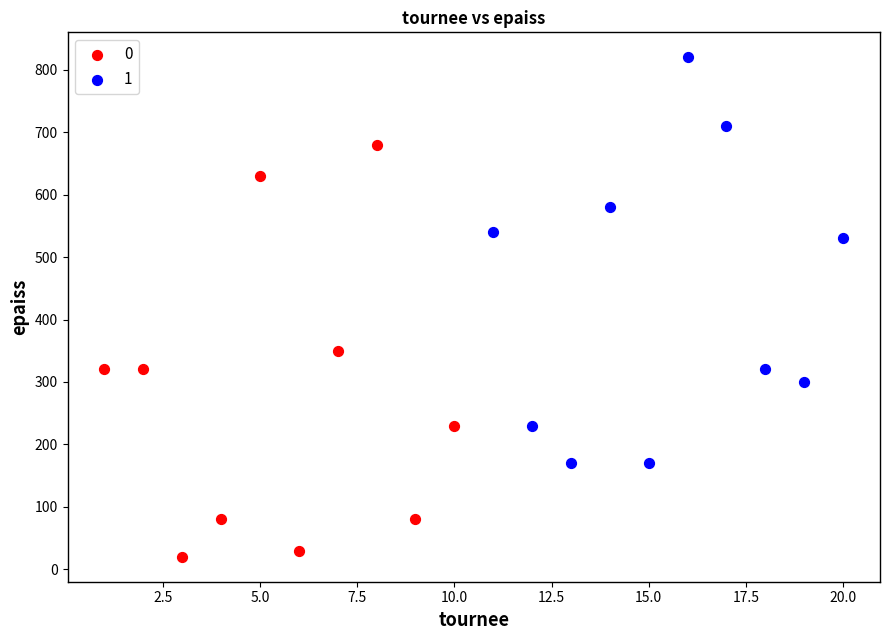

What are all the series names shown in the legend?

0, 1